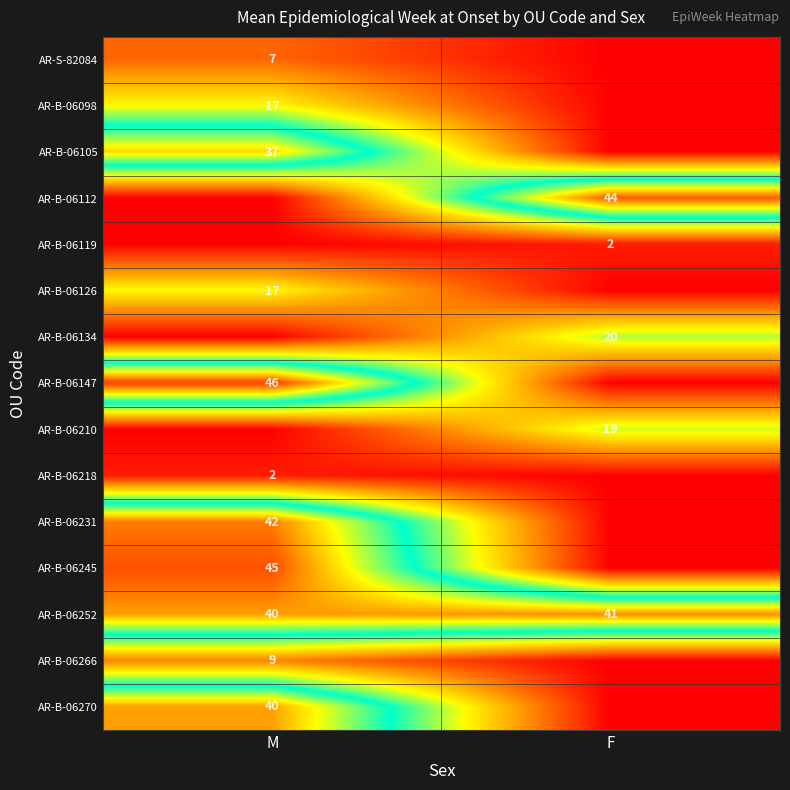

The value of AR-B-06105 at M is 37. True or false?

True